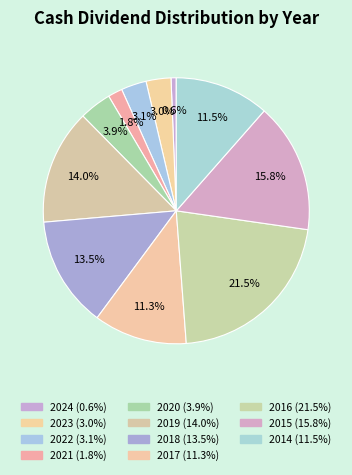

Rank the categories by value from highest to lowest.

2016, 2015, 2019, 2018, 2014, 2017, 2020, 2022, 2023, 2021, 2024